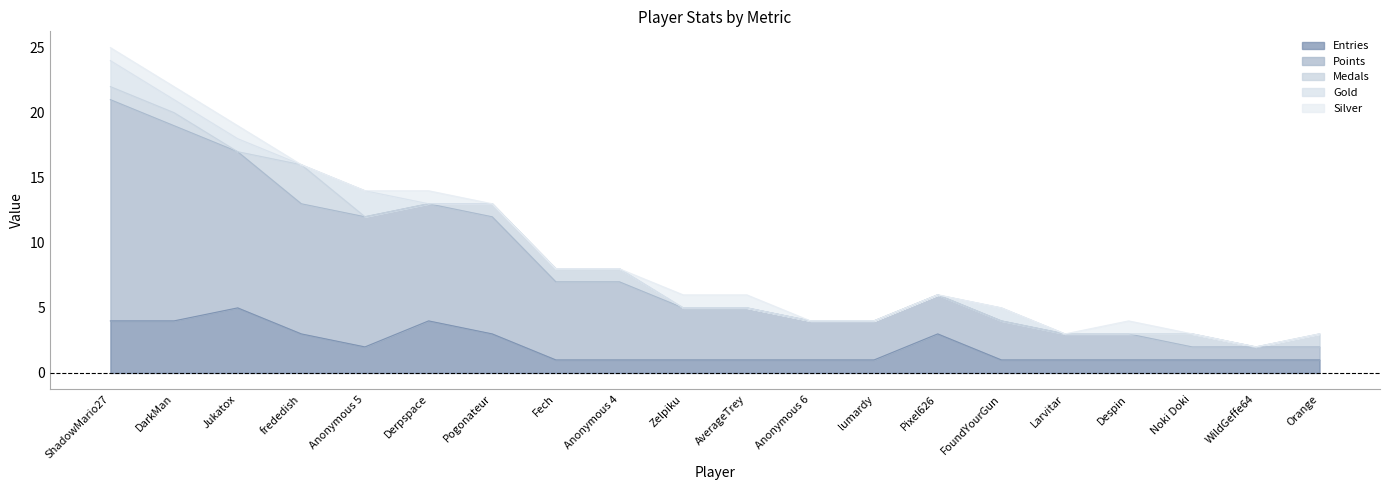

What is the difference between the maximum and minimum values in the Silver series?

1